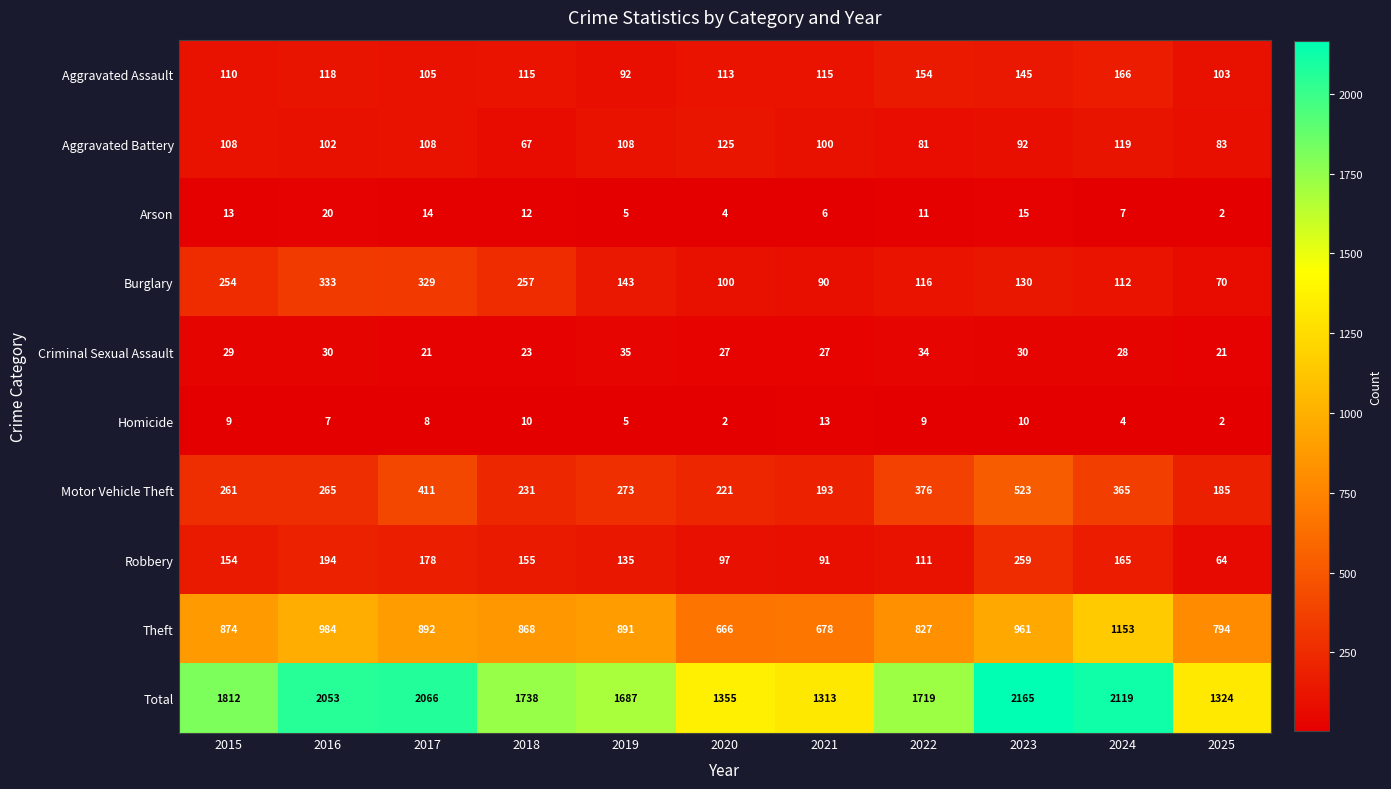

At which category does the chart reach its peak across all series?

2023